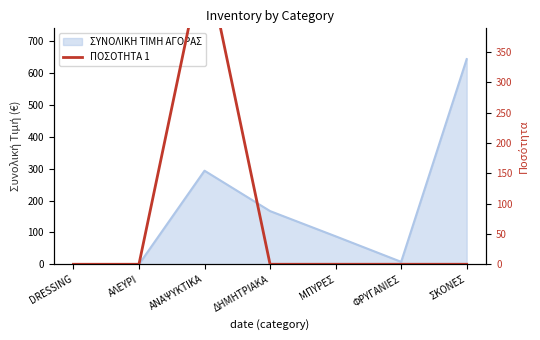

Does the chart display data point markers on the line(s)?

No